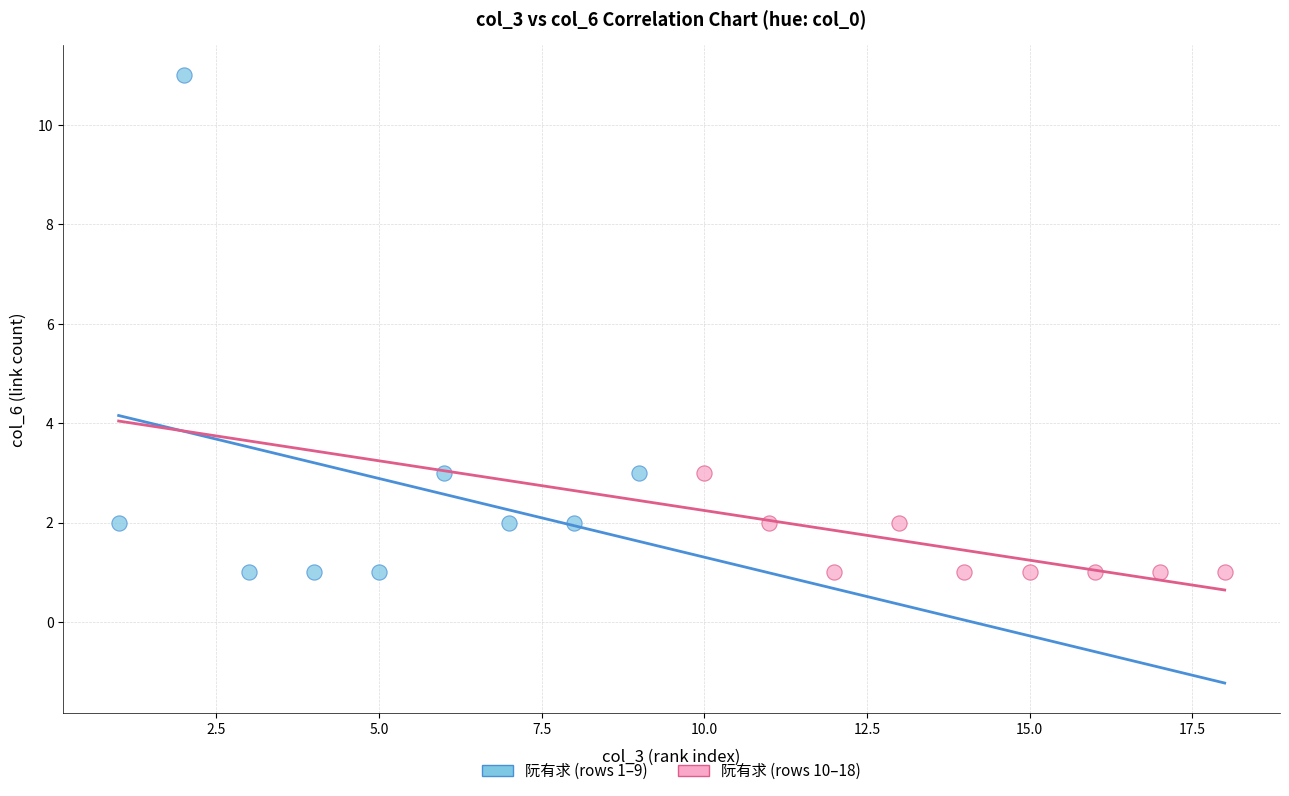

Which series reaches the maximum Y coordinate?

阮有求 (rows 1–9)